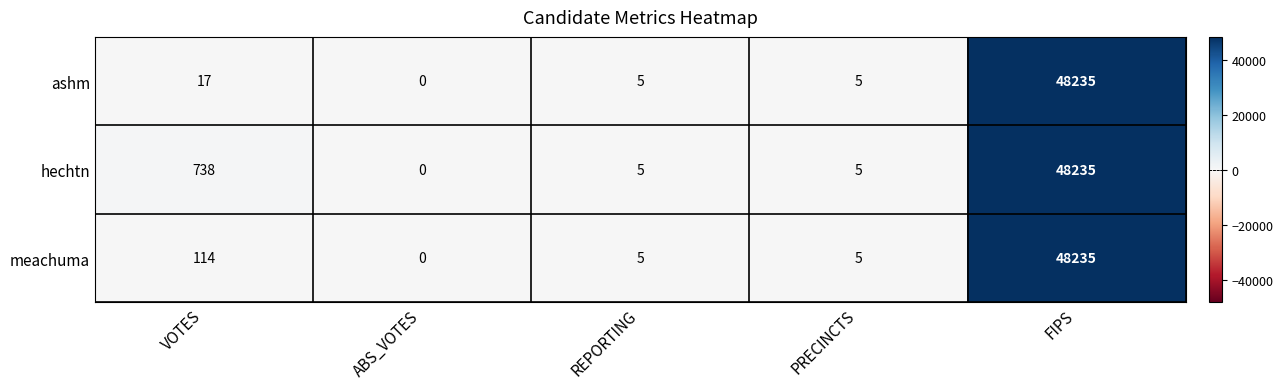

What is the total value across all series at PRECINCTS?

15